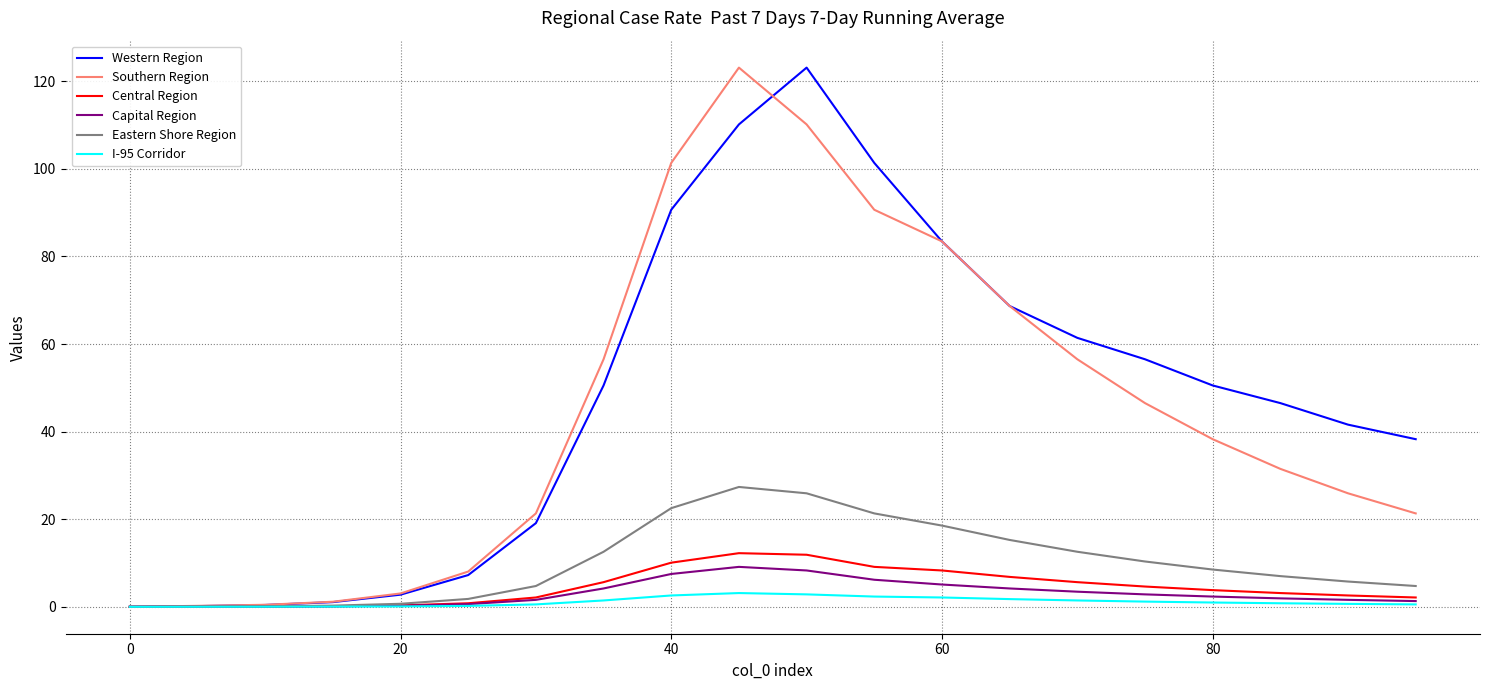

What is the highest value of the Southern Region series?

123.1